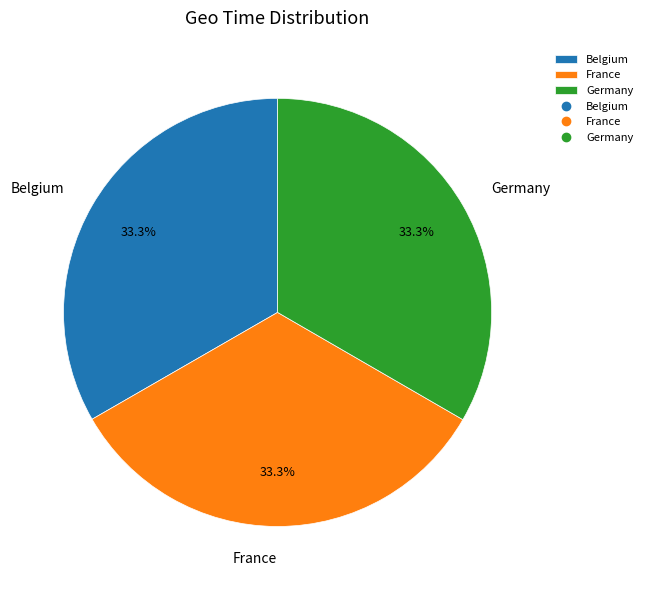

What is the ratio of the value at Belgium to the value at Germany?

1.0